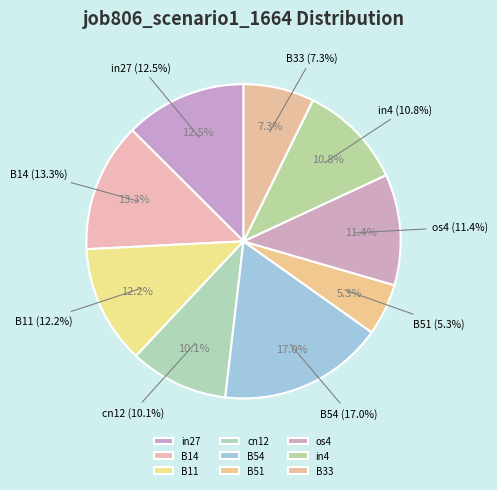

Is there any slice that represents more than half of the pie?

No